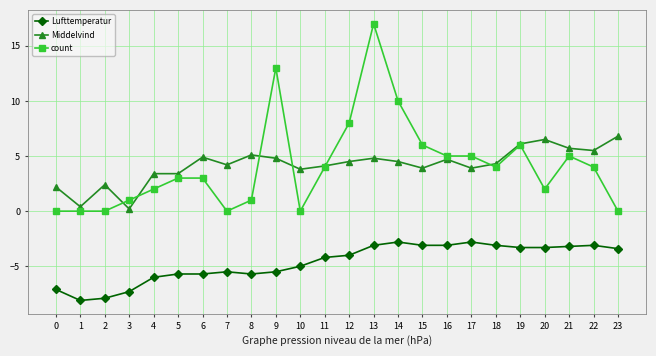

The value of count at 18 is 1.9. True or false?

False